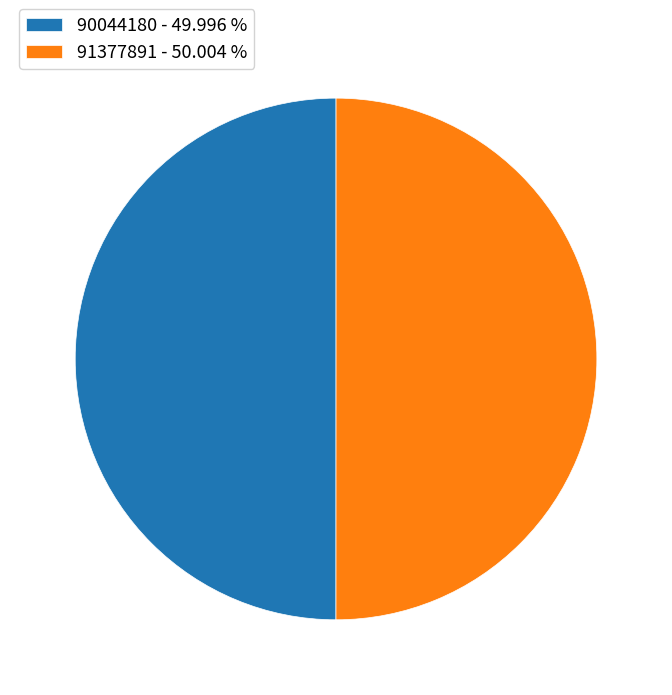

What is the ratio of the value at 91377891 to the value at 90044180?

1.0